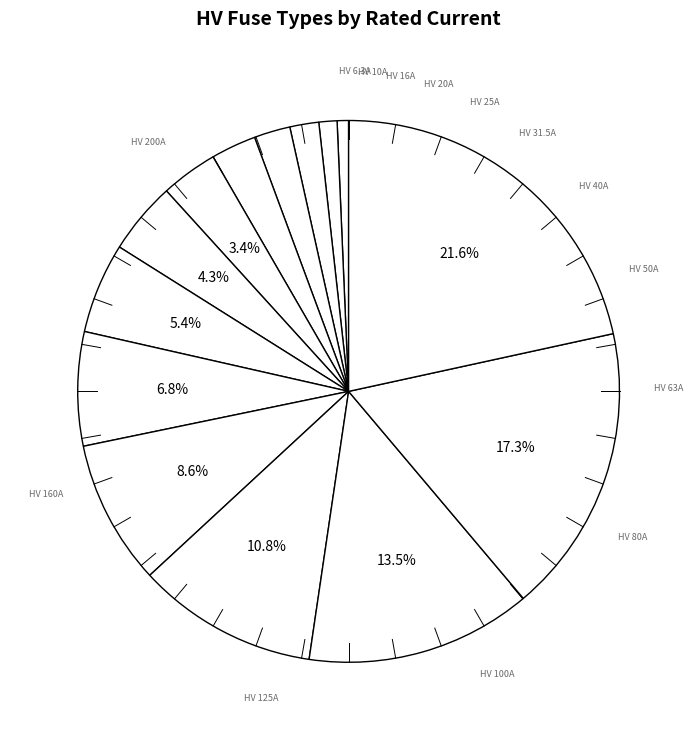

To the nearest percent, what is the difference between the largest and smallest slice percentages?

21%